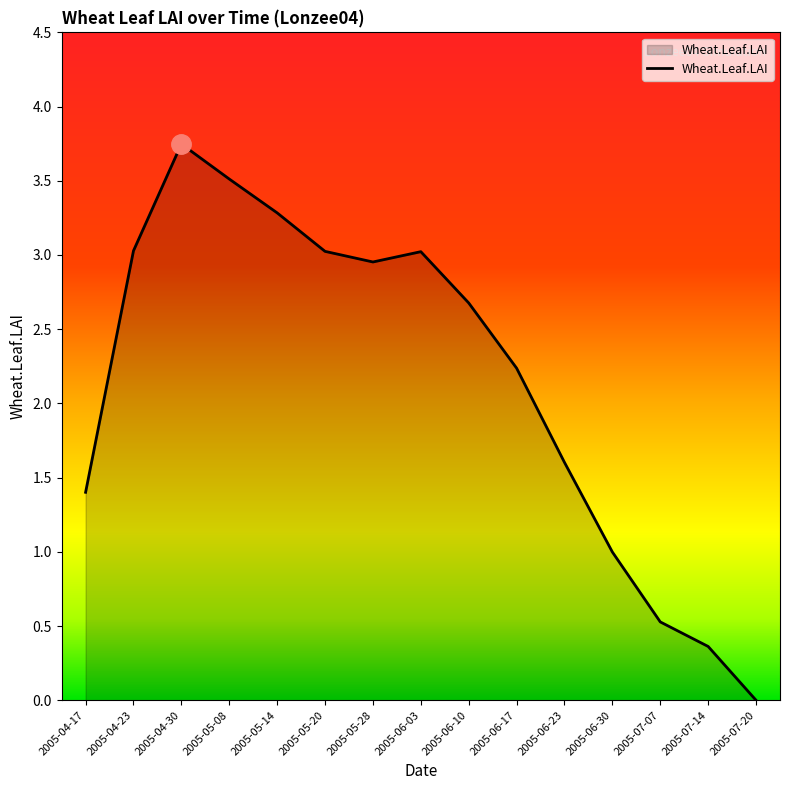

Is it true that the value at 2005-04-17 is 1.4?

True